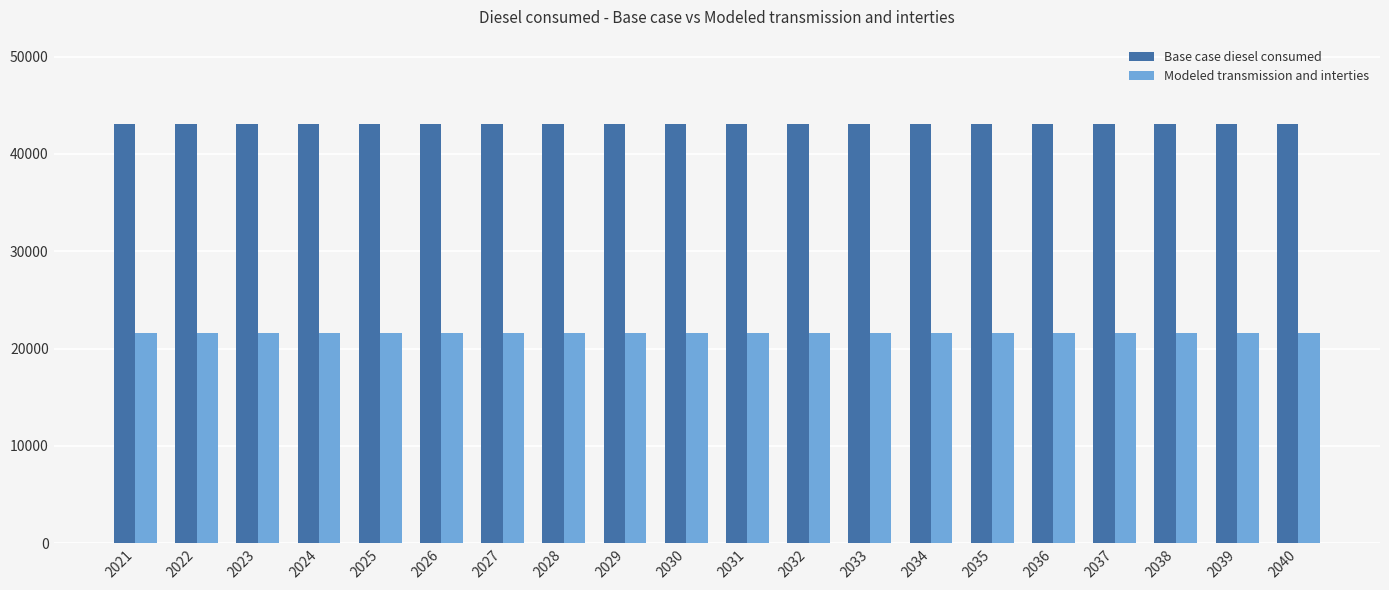

What is the approximate value of Base case diesel consumed at 2037?

43120.0